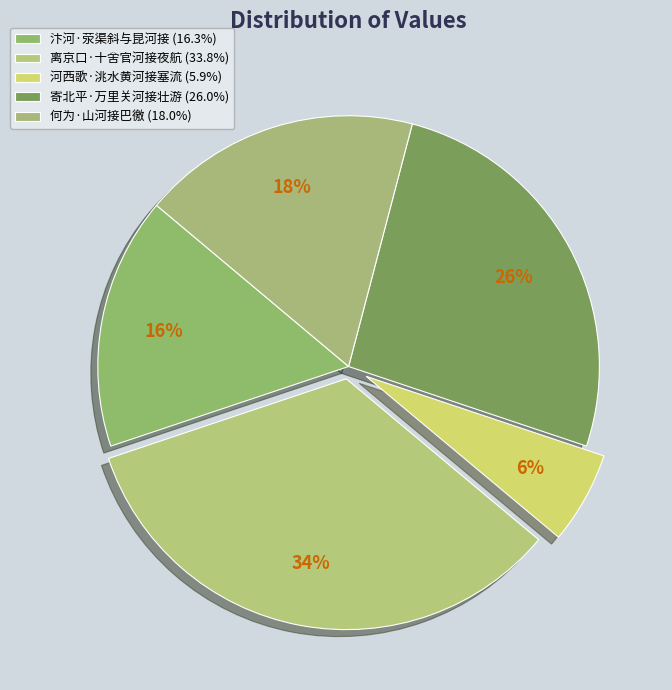

How many segments does this pie chart have?

5